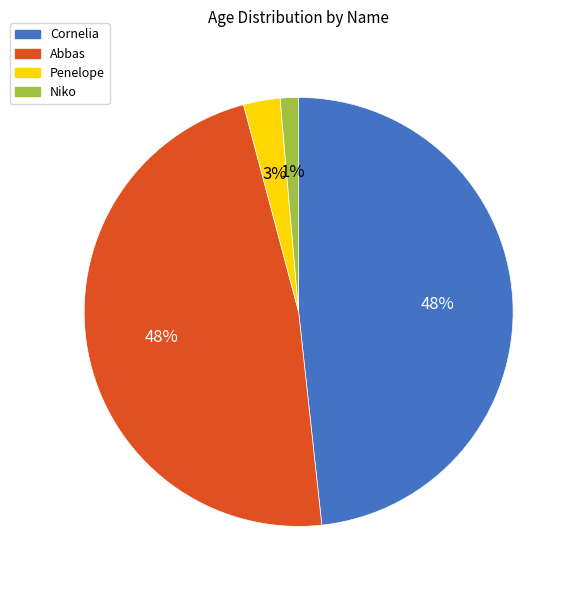

Count the number of slices in the pie.

4